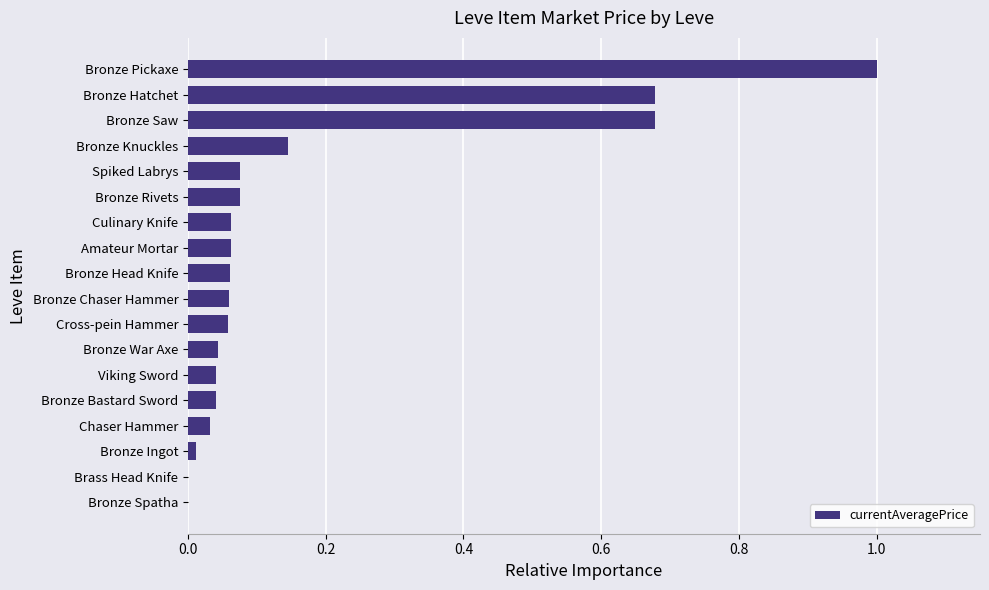

Between Bronze Rivets and Chaser Hammer, which is larger?

Bronze Rivets